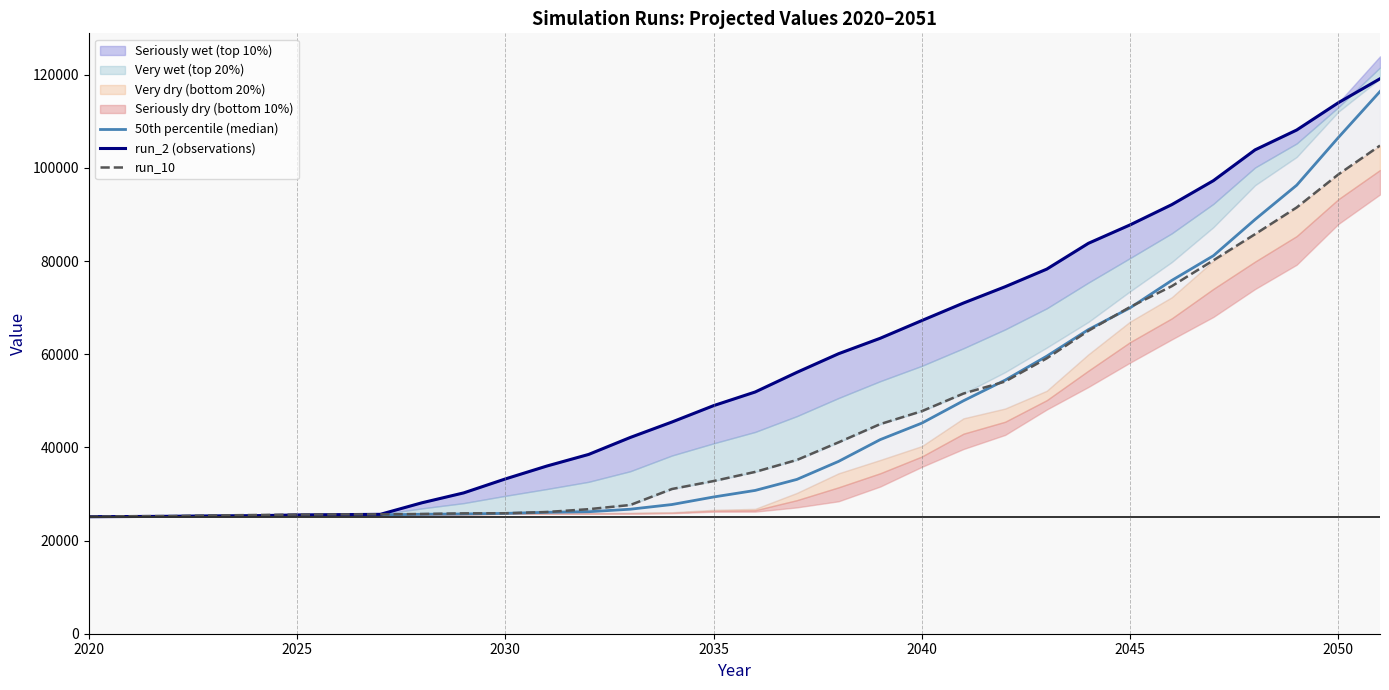

Count the number of categories in the chart.

32